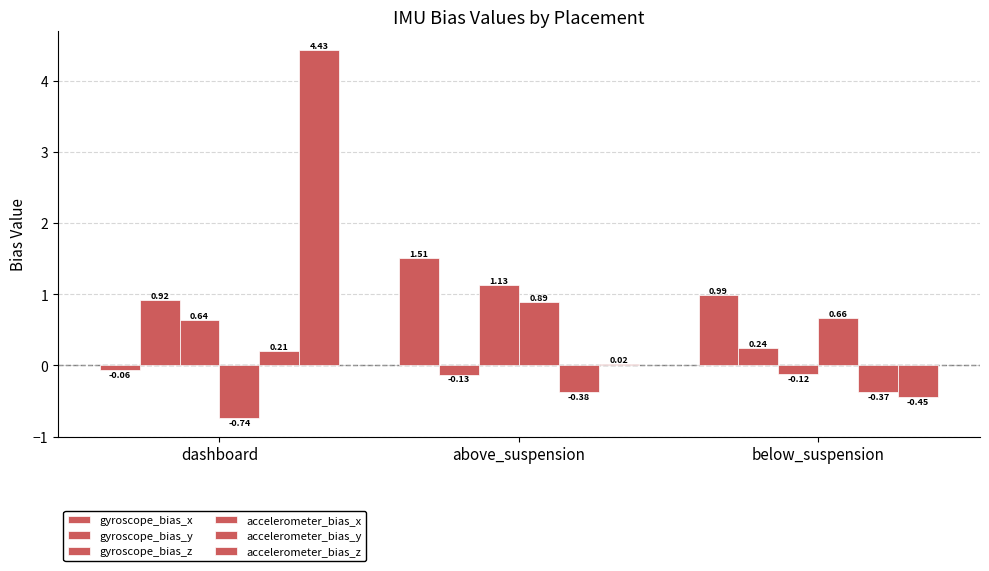

Are the bars horizontal?

No